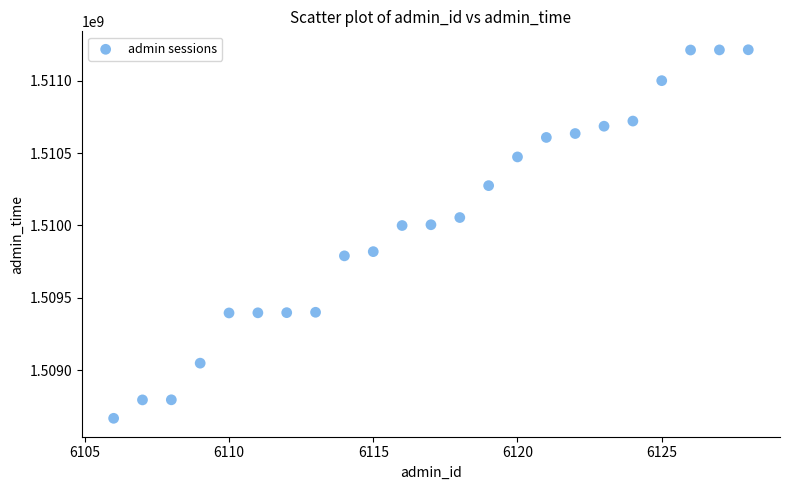

What is the range of Y values (max minus min)?

2544816